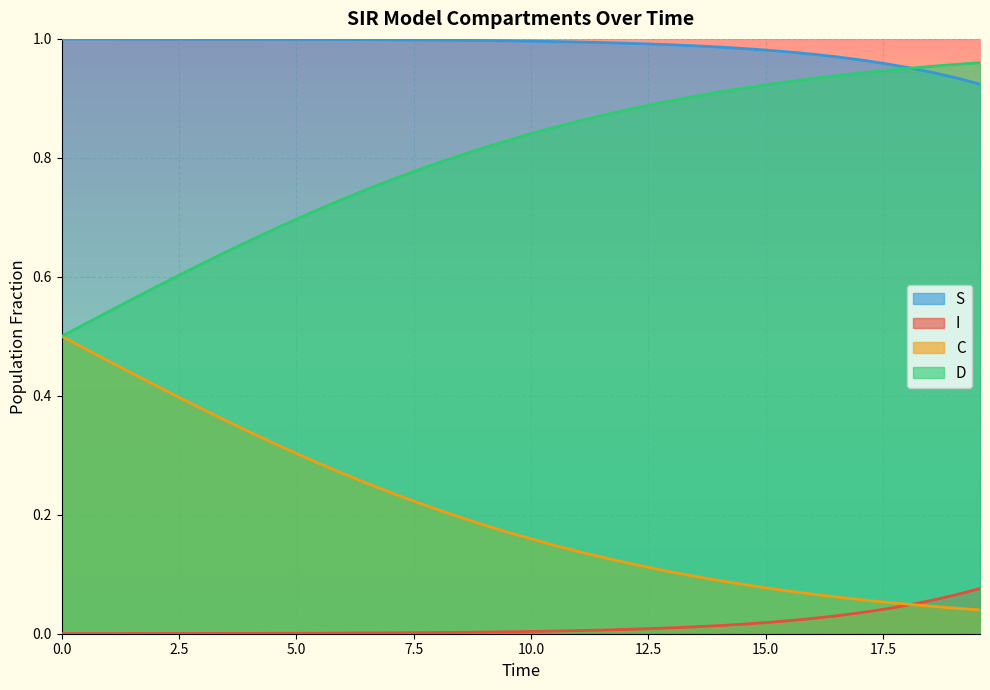

What is the difference between the second highest and minimum values in the C series?

0.4